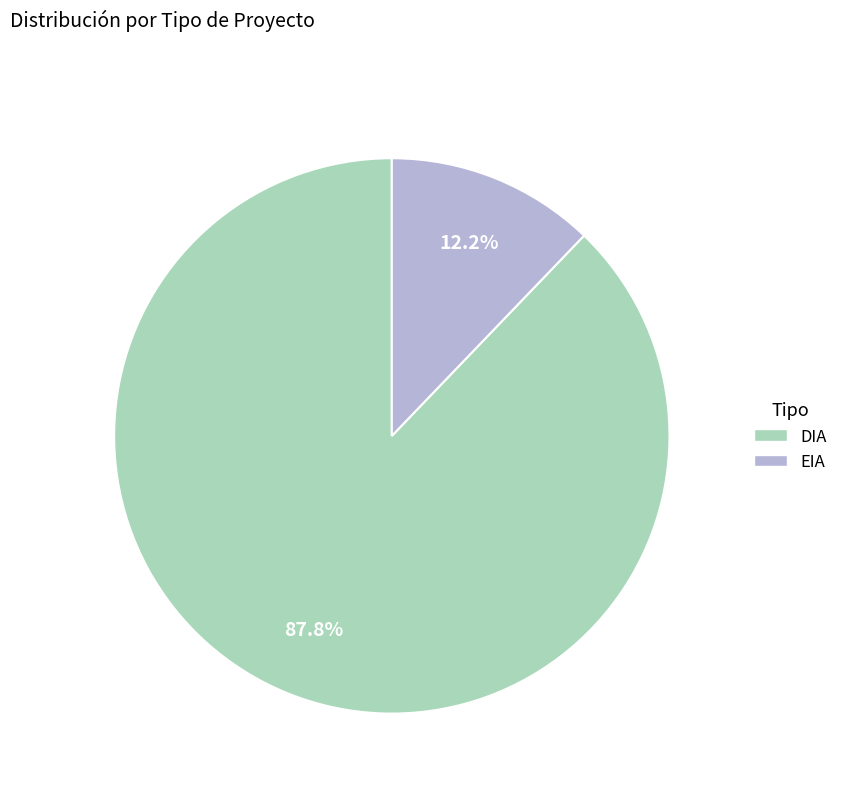

The EIA slice represents 23% of the pie. True or false?

False